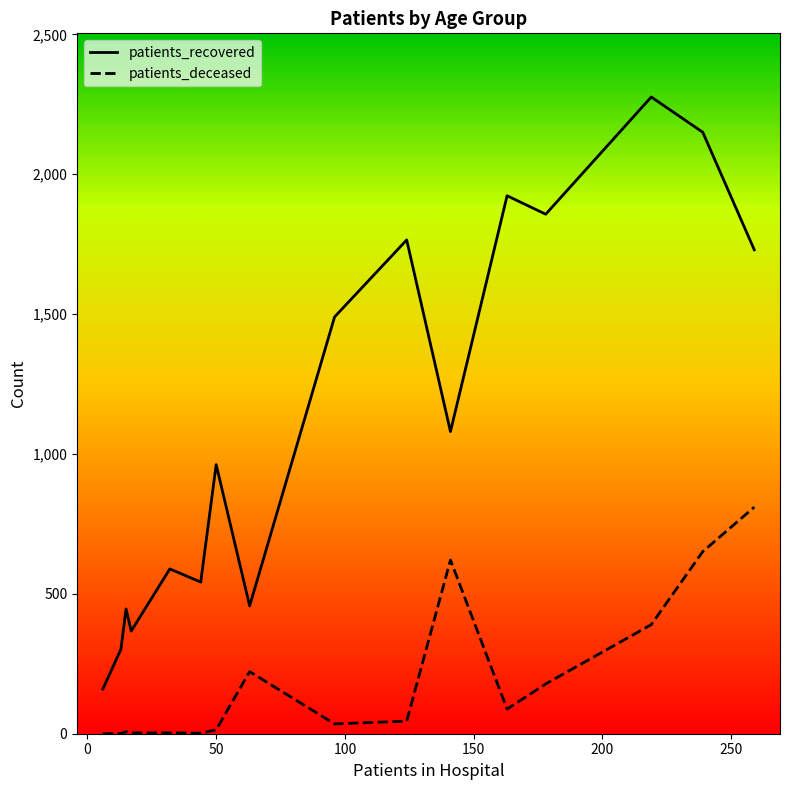

Which series has the largest total across all categories?

patients_recovered